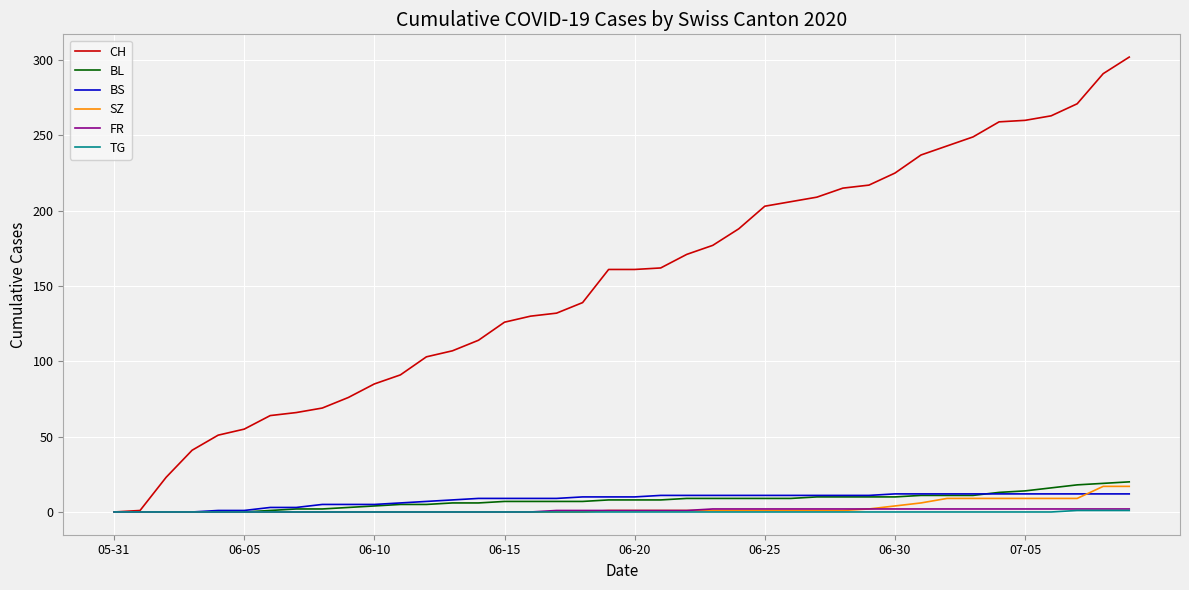

What is the greatest value displayed?

302